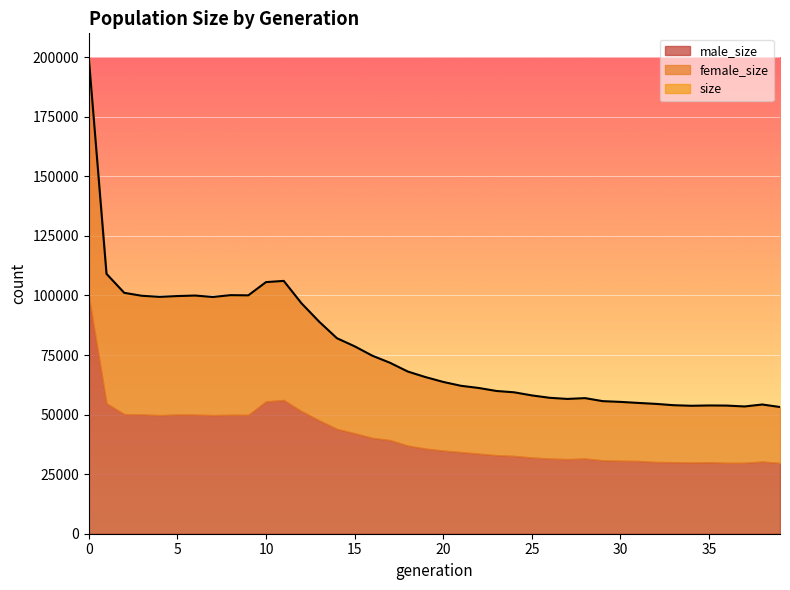

What is the value of the size point at the 36th from the left?

53827